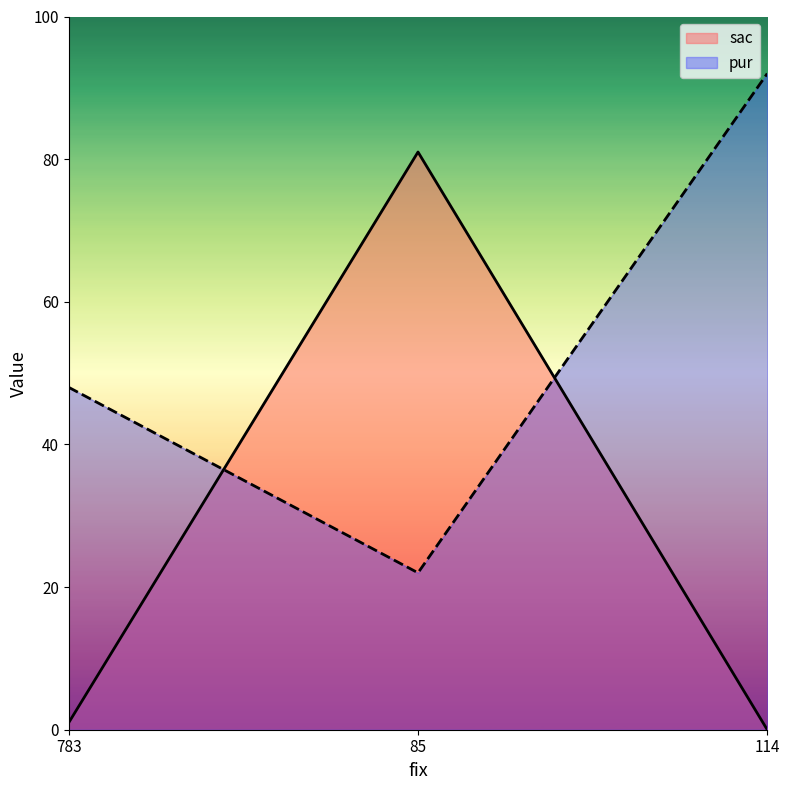

At which label does pur reach its peak?

114